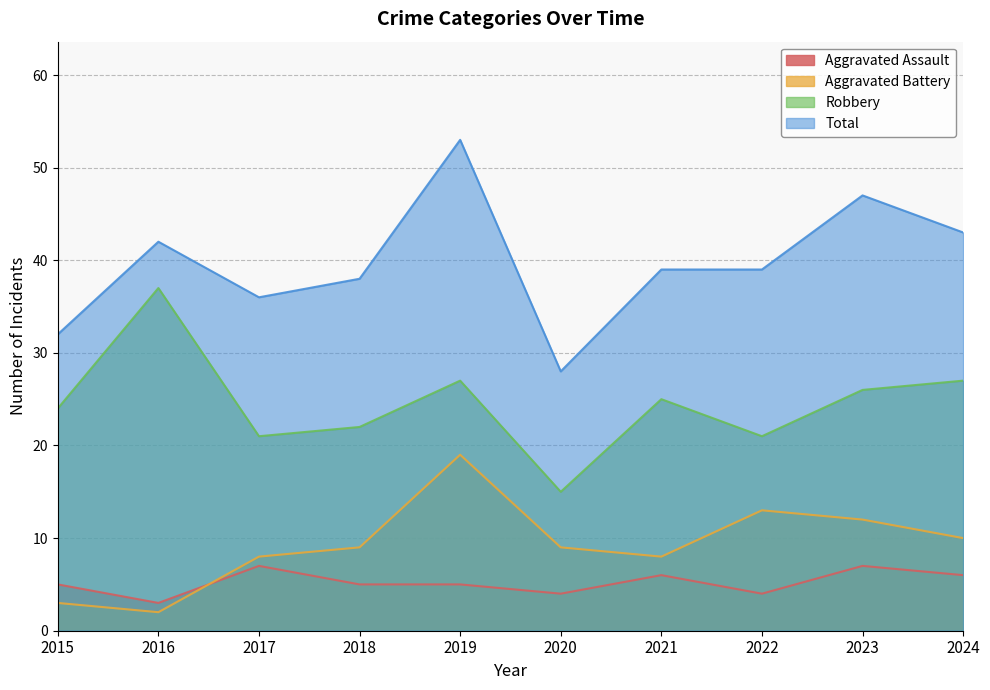

Reading left to right, what are all the values shown in this chart?

Aggravated Assault: 2015=5	2016=3	2017=7	2018=5	2019=5	2020=4	2021=6	2022=4	2023=7	2024=6
Aggravated Battery: 2015=3	2016=2	2017=8	2018=9	2019=19	2020=9	2021=8	2022=13	2023=12	2024=10
Robbery: 2015=24	2016=37	2017=21	2018=22	2019=27	2020=15	2021=25	2022=21	2023=26	2024=27
Total: 2015=32	2016=42	2017=36	2018=38	2019=53	2020=28	2021=39	2022=39	2023=47	2024=43